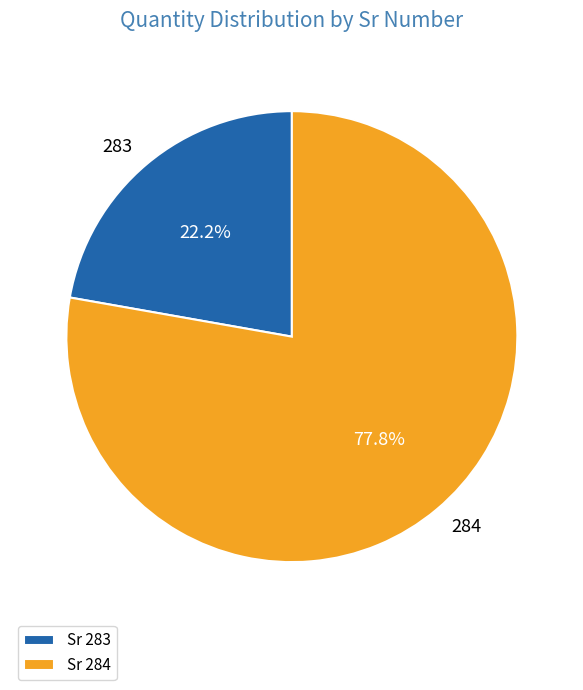

Approximately how many times larger is the value at 283 compared to 284?

0.3